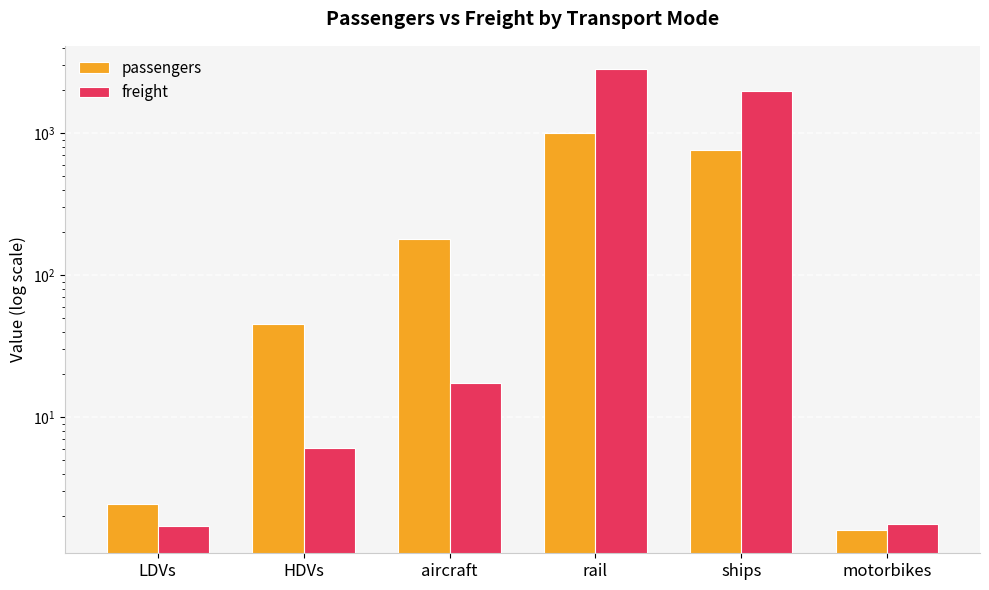

List the series in order of their peak value, highest first.

freight, passengers